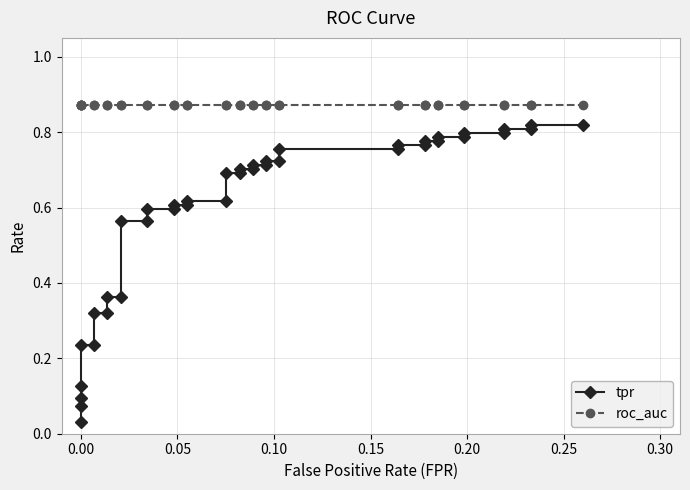

True or false: tpr and roc_auc cross at least once.

False